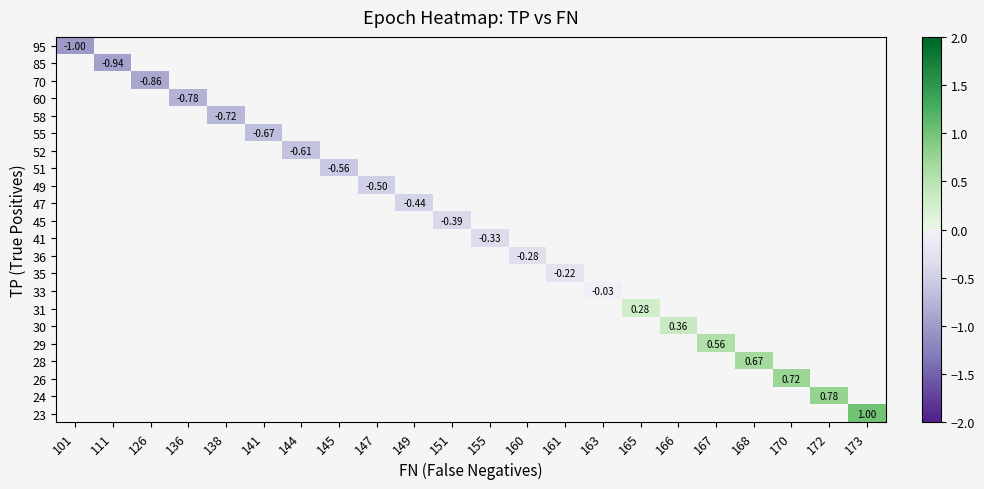

What is the minimum value shown in the chart?

-1.0